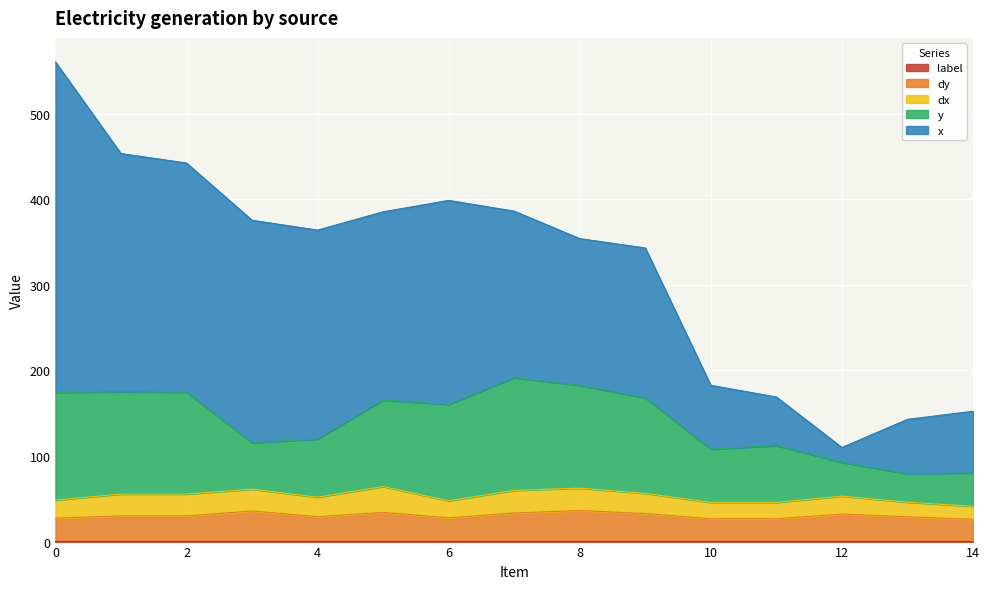

What is the sum of the dy values at 5 and 1?

62.1